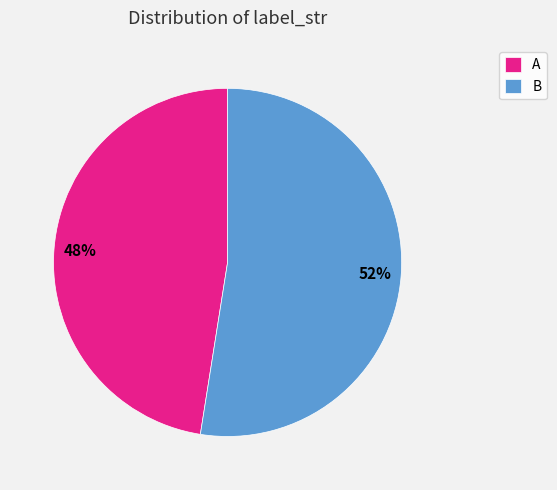

To the nearest percent, what is the combined percentage of A and B?

100%